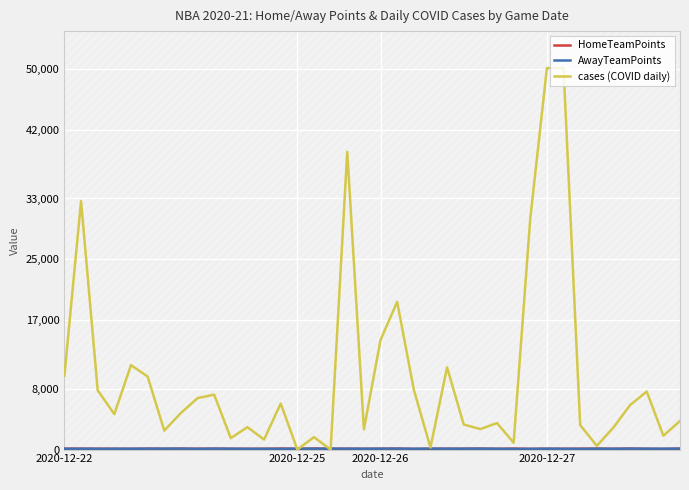

What is the maximum value shown in the chart?

50141